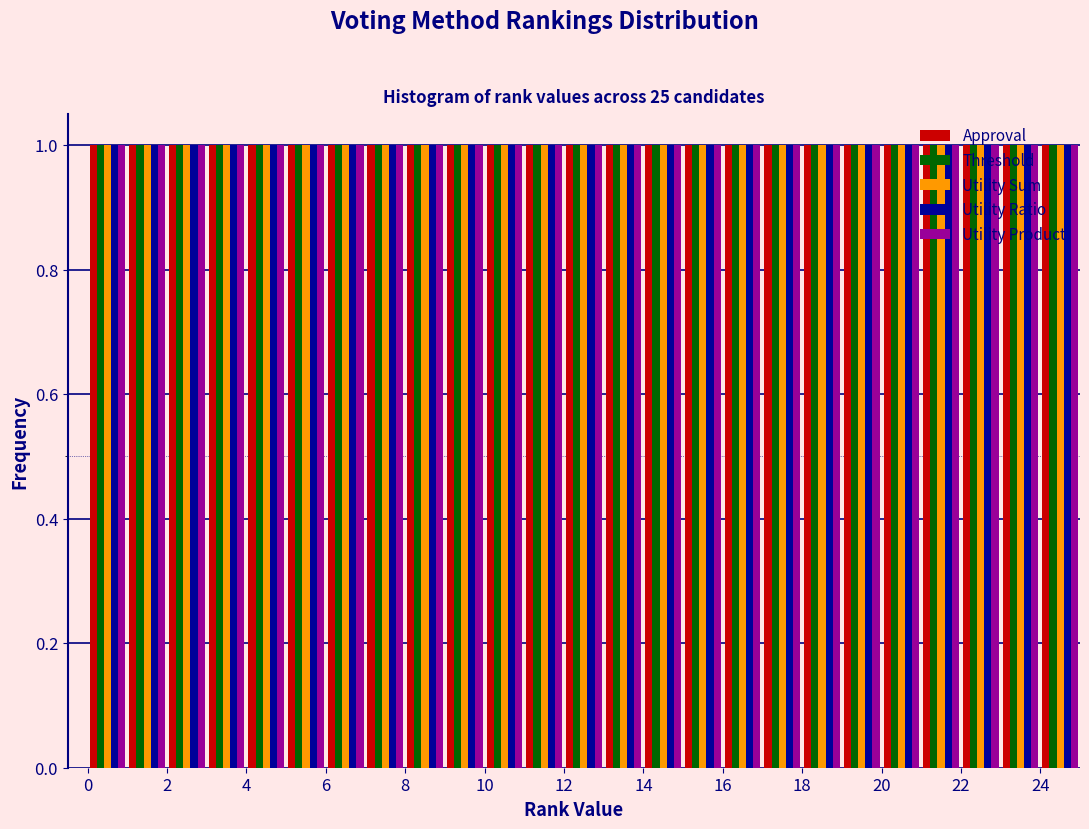

Reading left to right, list every range on the x-axis with the height of the bar of each series over it. The values are not printed on the chart, so give them approximately, as read against the axis.

0 to 1: Approval=1	Threshold=1	Utility Sum=1	Utility Ratio=1	Utility Product=1
1 to 2: Approval=1	Threshold=1	Utility Sum=1	Utility Ratio=1	Utility Product=1
2 to 3: Approval=1	Threshold=1	Utility Sum=1	Utility Ratio=1	Utility Product=1
3 to 4: Approval=1	Threshold=1	Utility Sum=1	Utility Ratio=1	Utility Product=1
4 to 5: Approval=1	Threshold=1	Utility Sum=1	Utility Ratio=1	Utility Product=1
5 to 6: Approval=1	Threshold=1	Utility Sum=1	Utility Ratio=1	Utility Product=1
6 to 7: Approval=1	Threshold=1	Utility Sum=1	Utility Ratio=1	Utility Product=1
7 to 8: Approval=1	Threshold=1	Utility Sum=1	Utility Ratio=1	Utility Product=1
8 to 9: Approval=1	Threshold=1	Utility Sum=1	Utility Ratio=1	Utility Product=1
9 to 10: Approval=1	Threshold=1	Utility Sum=1	Utility Ratio=1	Utility Product=1
10 to 11: Approval=1	Threshold=1	Utility Sum=1	Utility Ratio=1	Utility Product=1
11 to 12: Approval=1	Threshold=1	Utility Sum=1	Utility Ratio=1	Utility Product=1
12 to 13: Approval=1	Threshold=1	Utility Sum=1	Utility Ratio=1	Utility Product=1
13 to 14: Approval=1	Threshold=1	Utility Sum=1	Utility Ratio=1	Utility Product=1
14 to 15: Approval=1	Threshold=1	Utility Sum=1	Utility Ratio=1	Utility Product=1
15 to 16: Approval=1	Threshold=1	Utility Sum=1	Utility Ratio=1	Utility Product=1
16 to 17: Approval=1	Threshold=1	Utility Sum=1	Utility Ratio=1	Utility Product=1
17 to 18: Approval=1	Threshold=1	Utility Sum=1	Utility Ratio=1	Utility Product=1
18 to 19: Approval=1	Threshold=1	Utility Sum=1	Utility Ratio=1	Utility Product=1
19 to 20: Approval=1	Threshold=1	Utility Sum=1	Utility Ratio=1	Utility Product=1
20 to 21: Approval=1	Threshold=1	Utility Sum=1	Utility Ratio=1	Utility Product=1
21 to 22: Approval=1	Threshold=1	Utility Sum=1	Utility Ratio=1	Utility Product=1
22 to 23: Approval=1	Threshold=1	Utility Sum=1	Utility Ratio=1	Utility Product=1
23 to 24: Approval=1	Threshold=1	Utility Sum=1	Utility Ratio=1	Utility Product=1
24 to 25: Approval=1	Threshold=1	Utility Sum=1	Utility Ratio=1	Utility Product=1